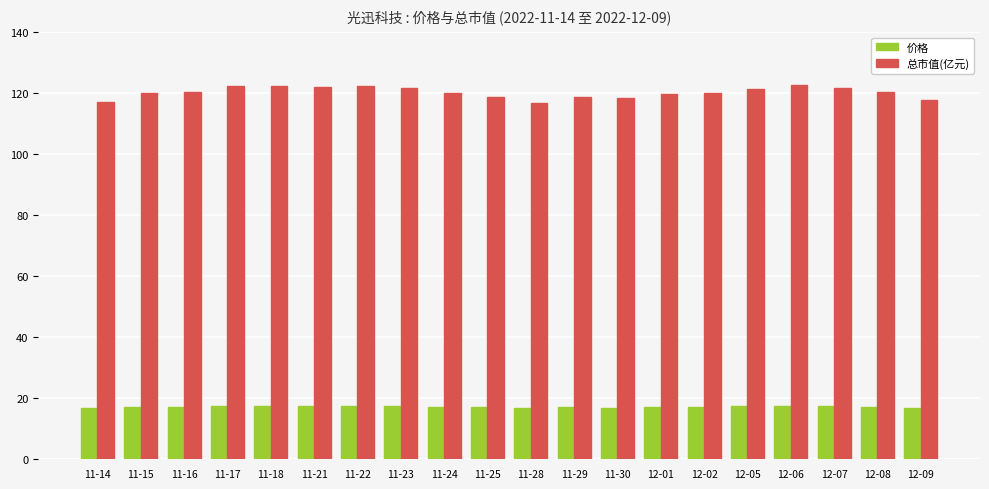

What is the minimum value shown in the chart?

16.7